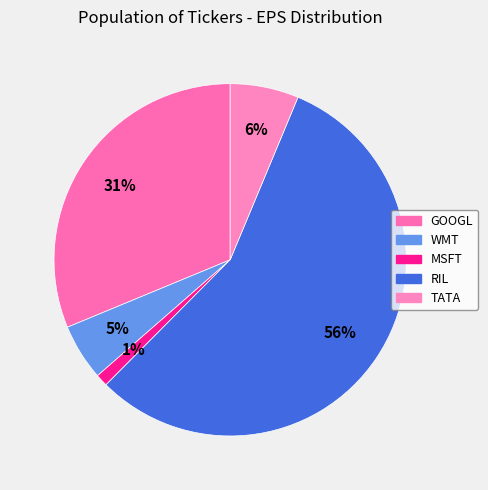

Count the number of slices in the pie.

5